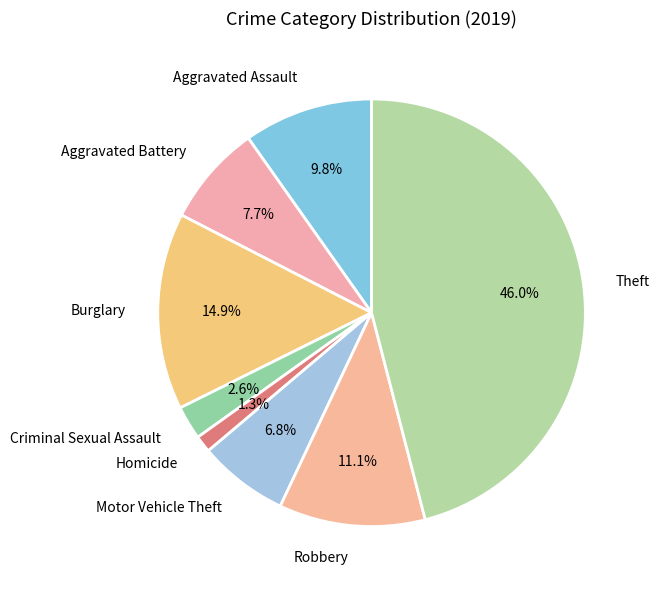

Count the number of slices in the pie.

8